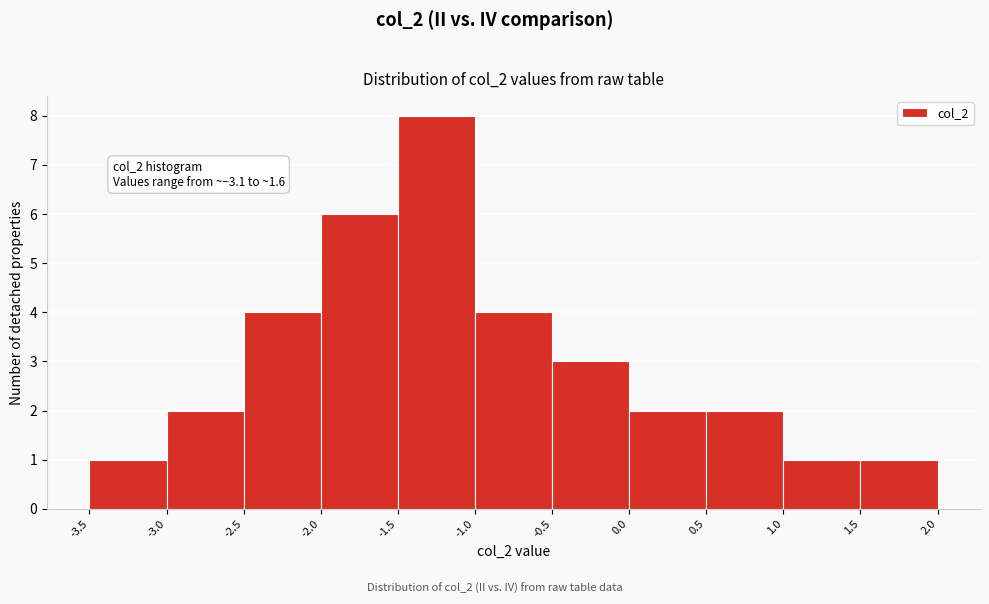

Which range on the x-axis has the tallest bar?

-1.5 to -1.0